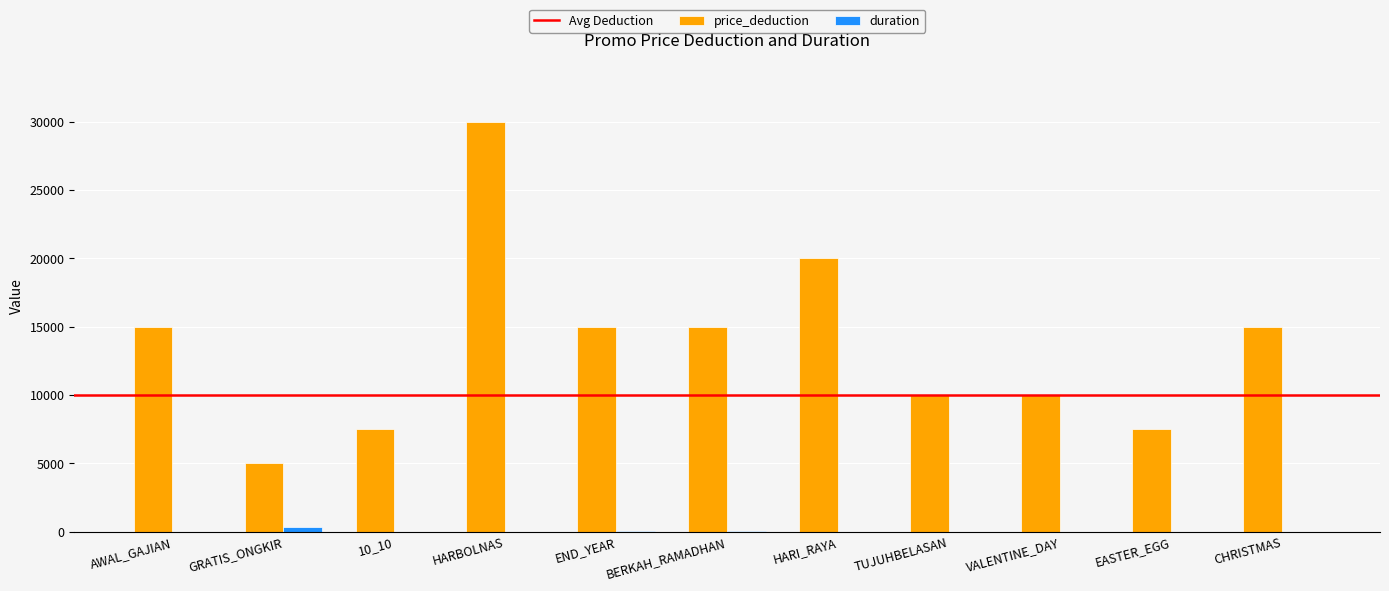

What is the total value across all series at HARBOLNAS?

30001